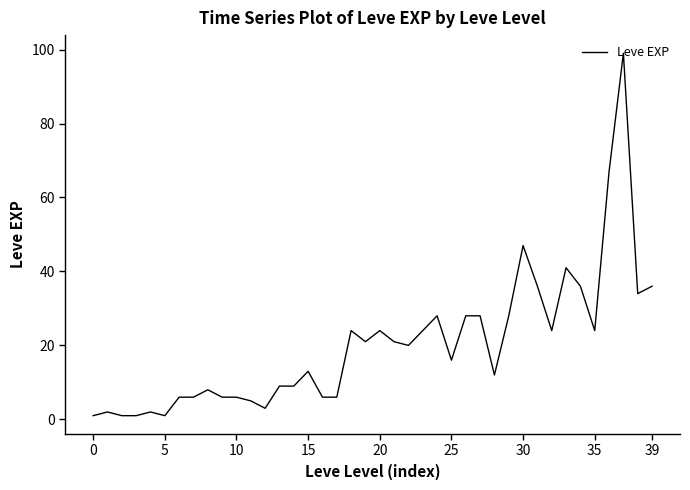

What is the maximum value shown in the chart?

99